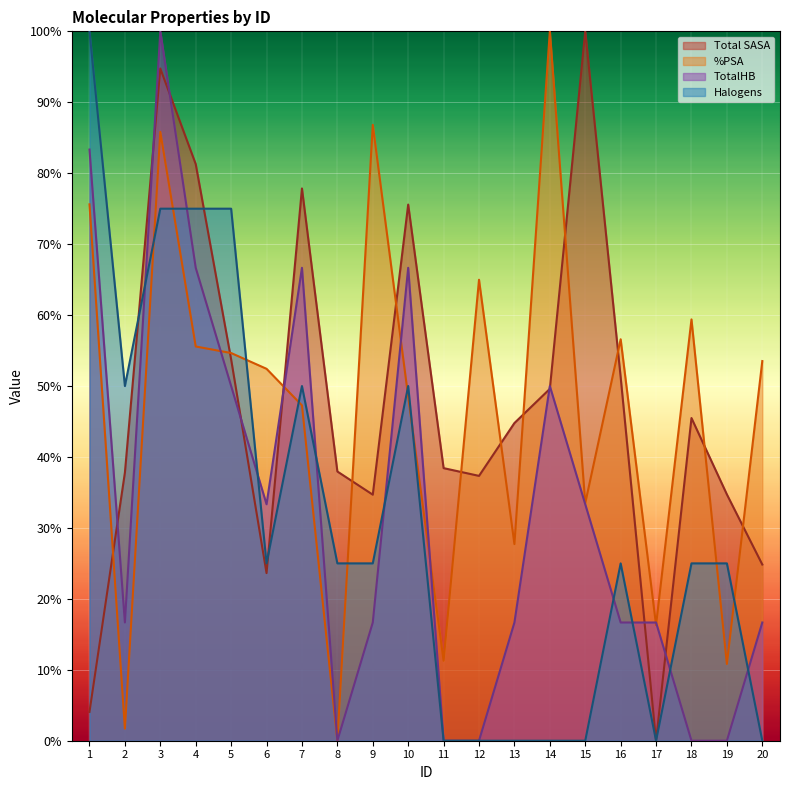

Reading left to right, what are all the values shown in this chart?

Total SASA: 4.1	37.8	94.8	81.3	53.8	23.6	77.9	38.0	34.7	75.6	38.4	37.3	44.8	49.6	100.0	51.3	0.0	45.5	34.7	24.8
%PSA: 75.6	1.7	85.8	55.6	54.7	52.4	47.3	0.0	86.8	48.5	11.3	65.0	27.7	100.0	33.5	56.6	16.3	59.4	10.8	53.5
TotalHB: 83.3	16.7	100.0	66.7	50.0	33.3	66.7	0.0	16.7	66.7	0.0	0.0	16.7	50.0	33.3	16.7	16.7	0.0	0.0	16.7
Halogens: 100.0	50.0	75.0	75.0	75.0	25.0	50.0	25.0	25.0	50.0	0.0	0.0	0.0	0.0	0.0	25.0	0.0	25.0	25.0	0.0